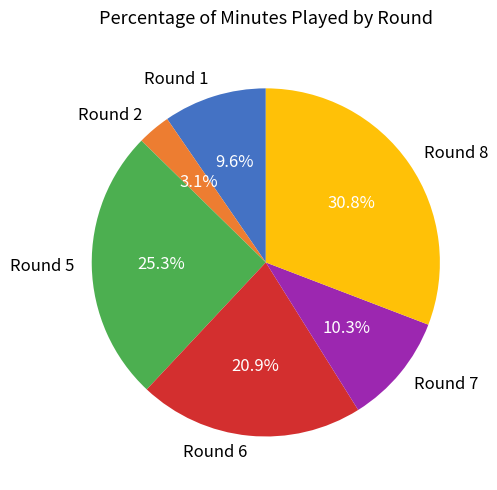

To the nearest percent, what is the difference between the Round 5 and Round 6 slice percentages?

4%